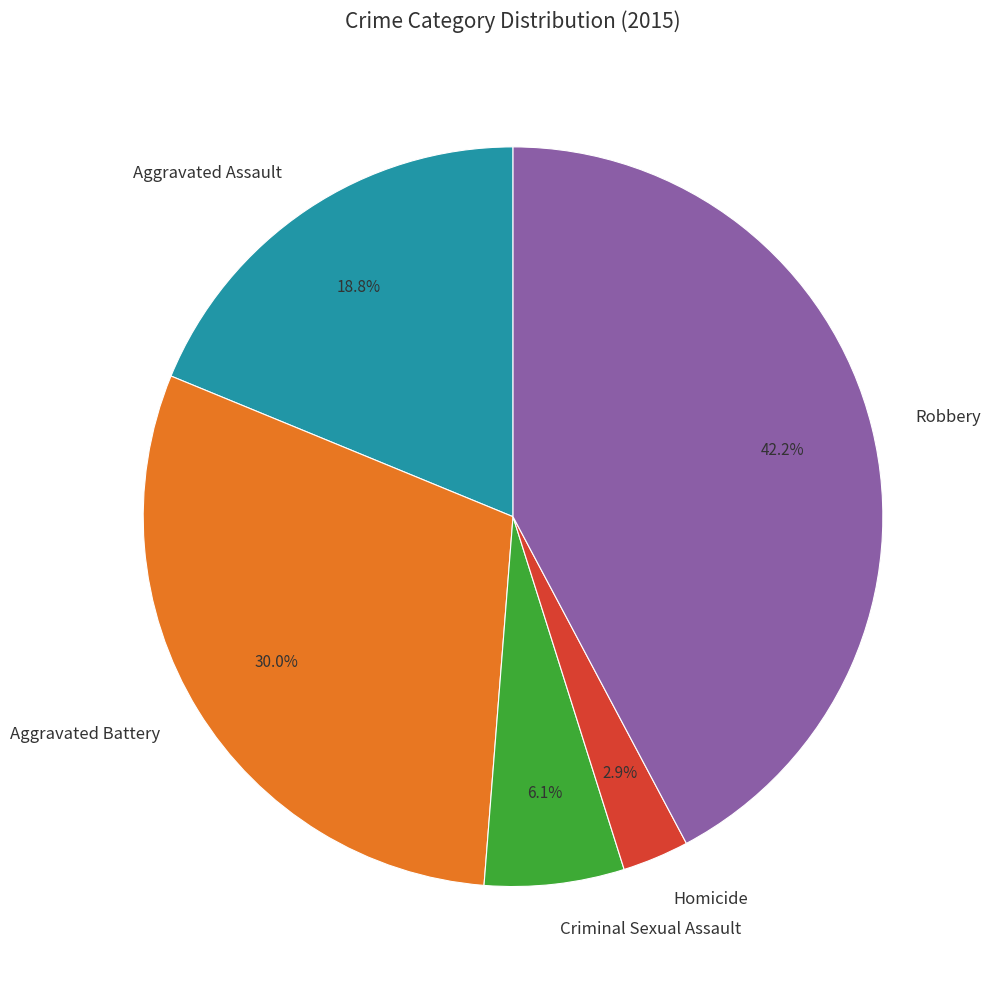

Which has a higher value, Criminal Sexual Assault or Homicide?

Criminal Sexual Assault